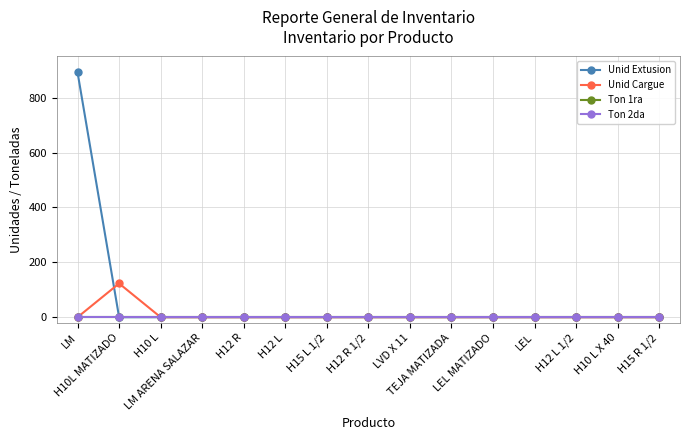

What is the label of the 10th point from the right?

H12 L